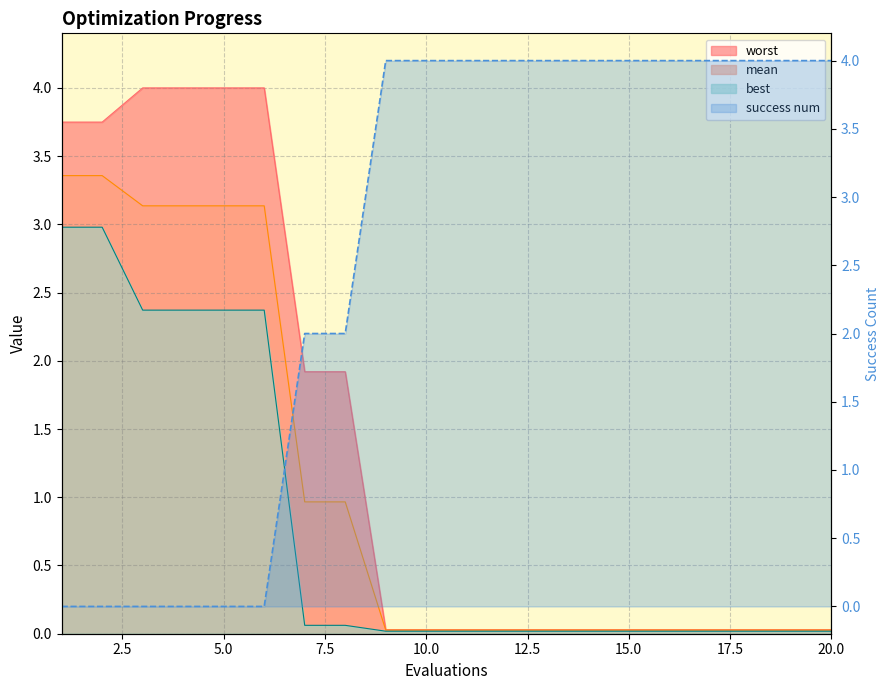

Is it true that best equals 0.0 at 11?

False